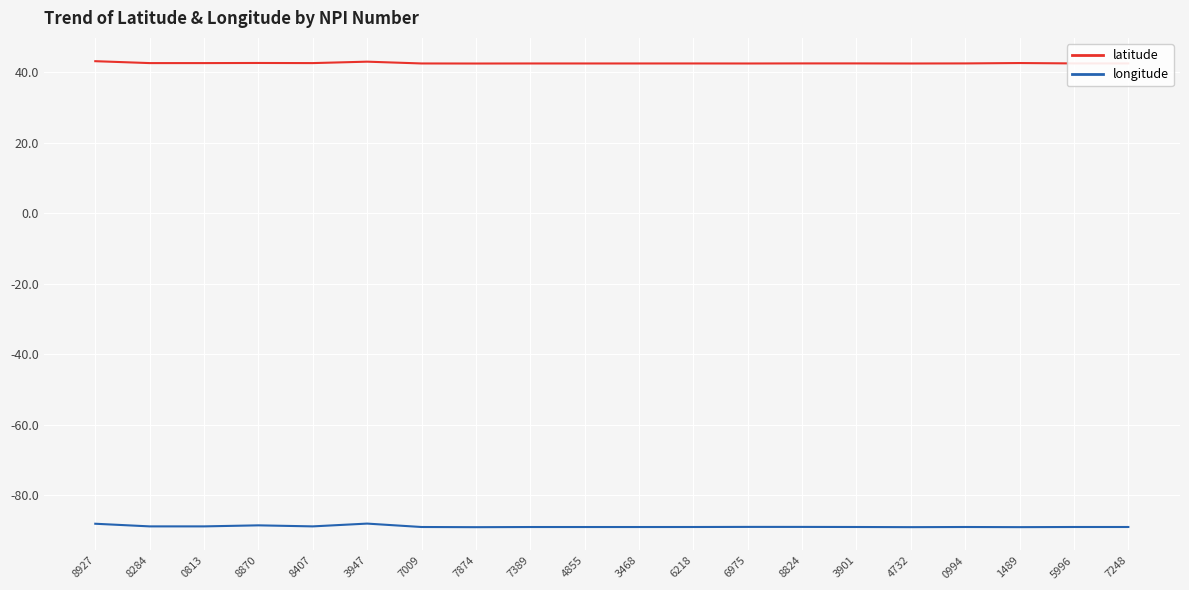

True or false: longitude has more than 1 points higher than both neighbors.

True